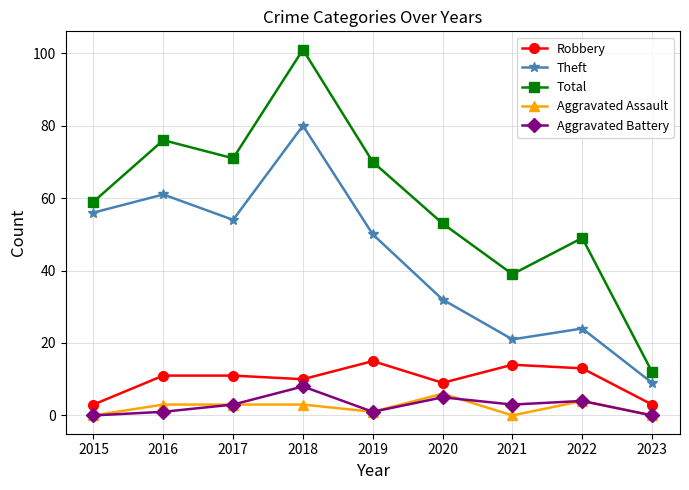

What is the difference between the second highest and second lowest values in the Aggravated Assault series?

4